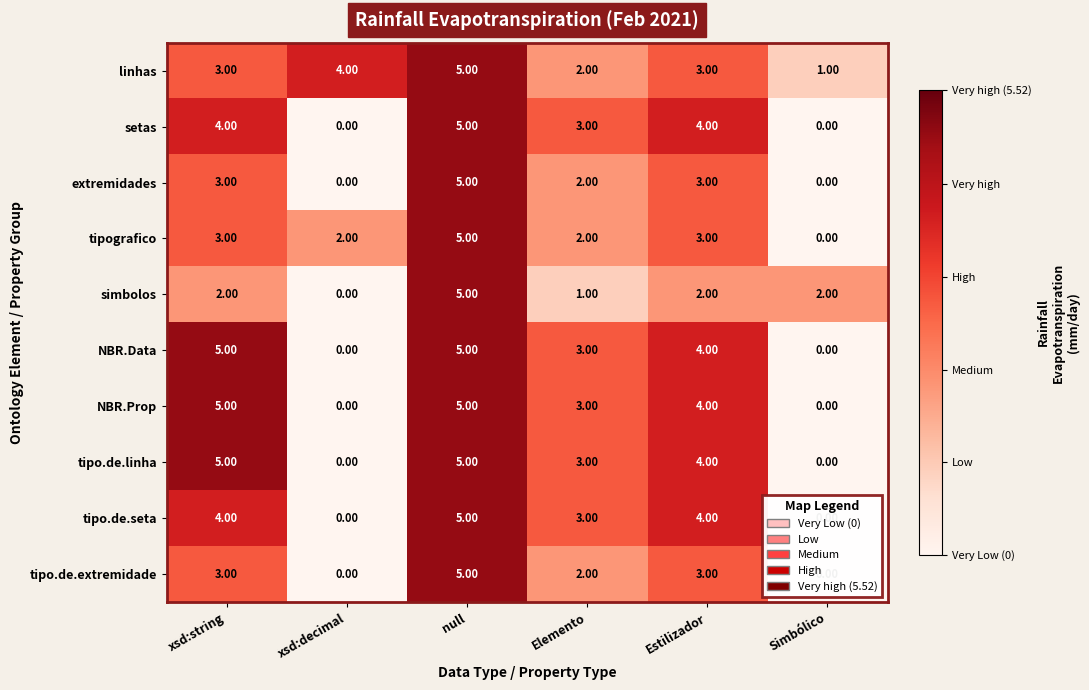

What is the difference between the maximum and second lowest values in the setas series?

5